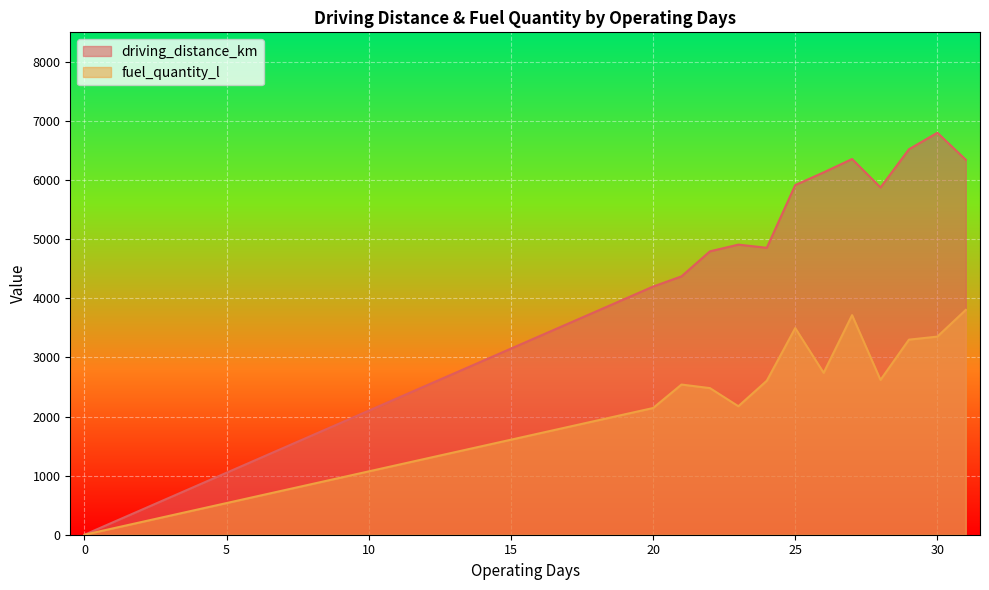

Rank the series at 30 from lowest to highest value.

fuel_quantity_l, driving_distance_km